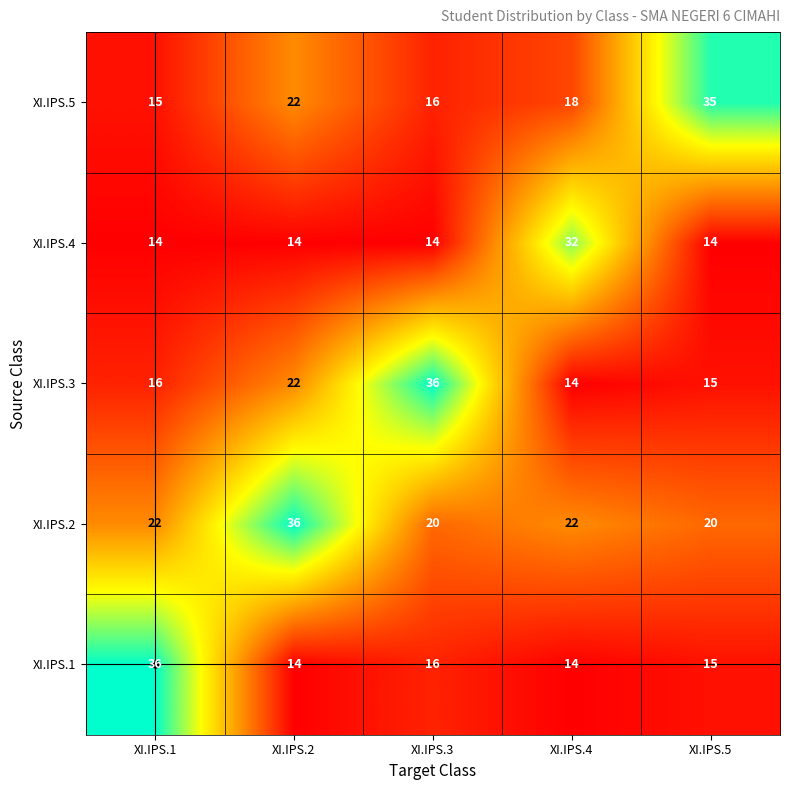

At how many categories does at least one series exceed 29?

5